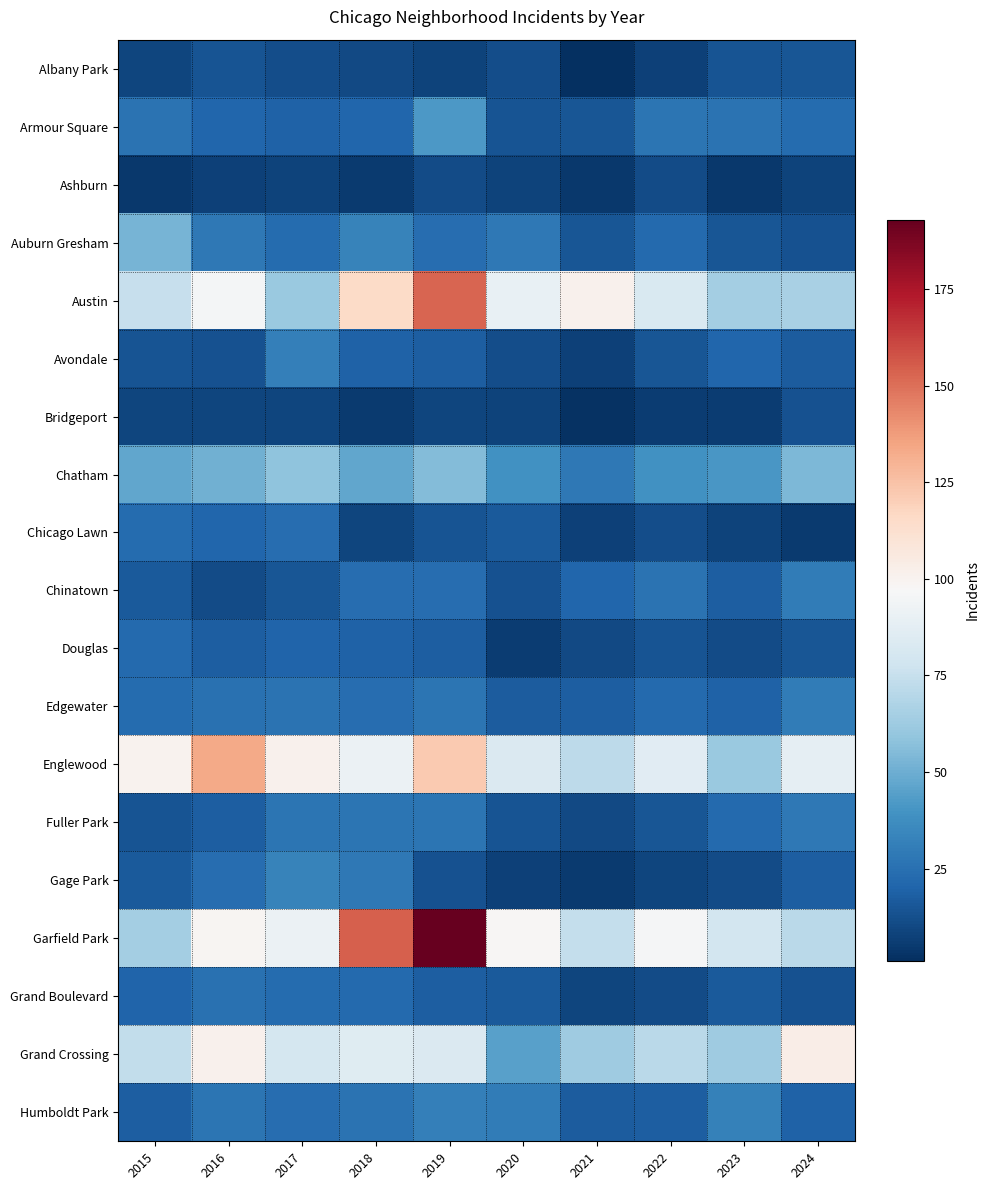

How many categories are shown in the chart?

10